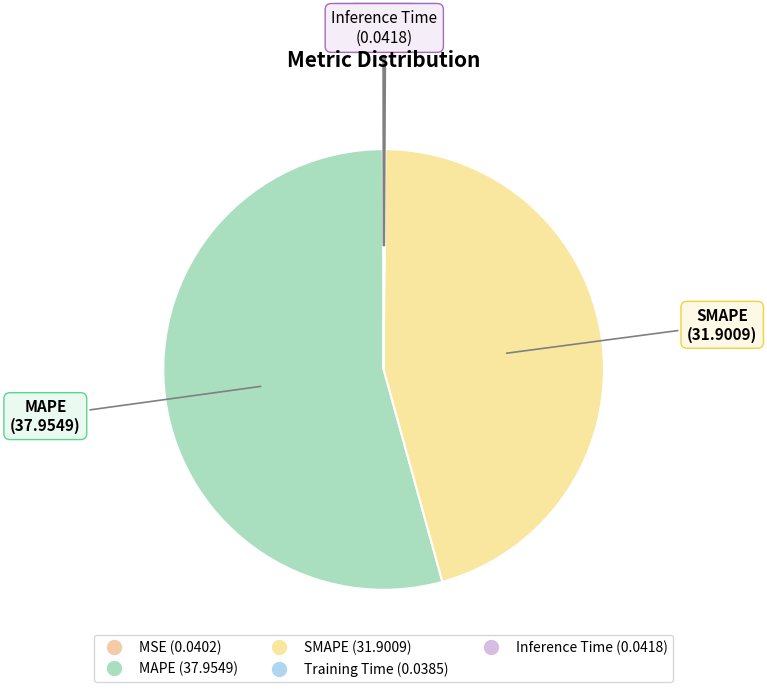

To the nearest percent, what is the difference between the SMAPE and MAPE slice percentages?

9%